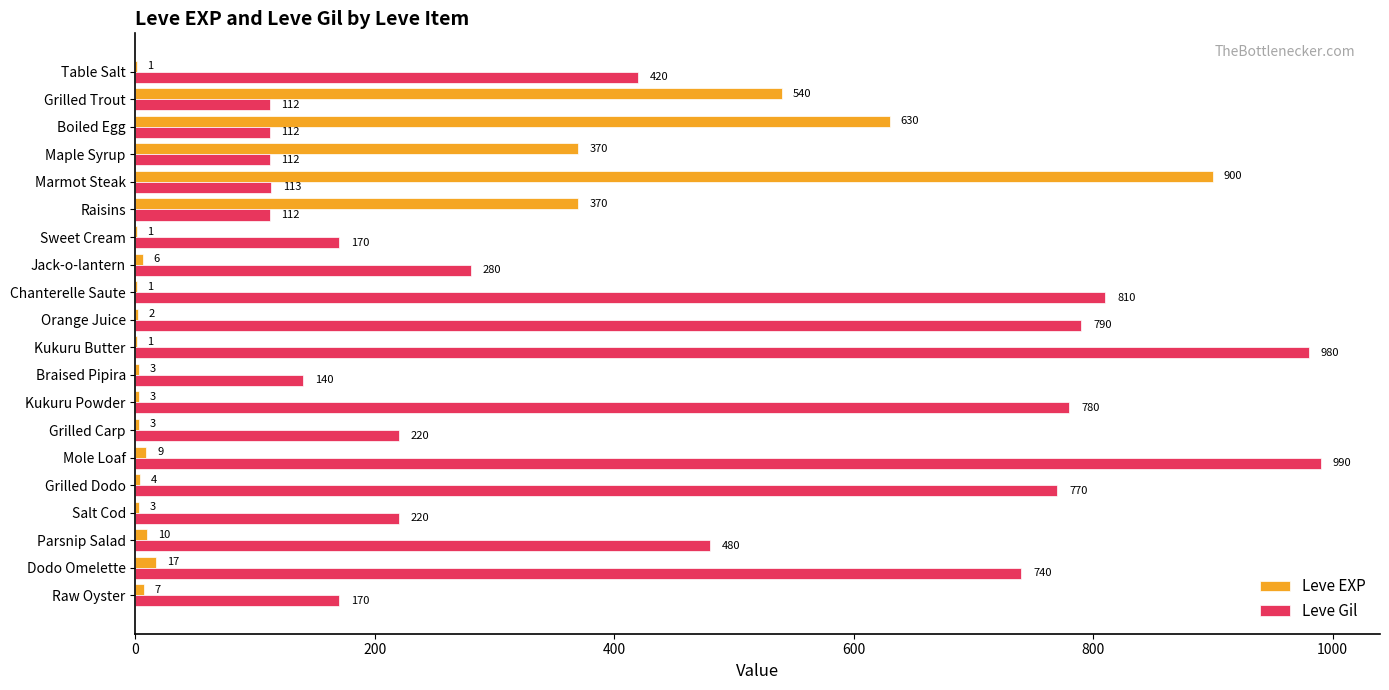

How many categories are shown in the chart?

20